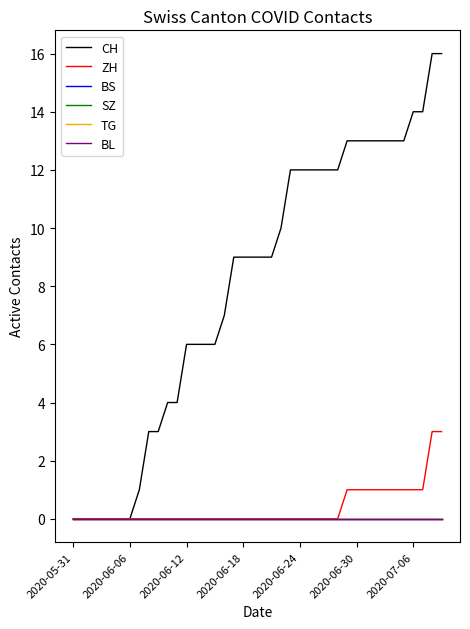

True or false: TG has more than 1 points higher than both neighbors.

False